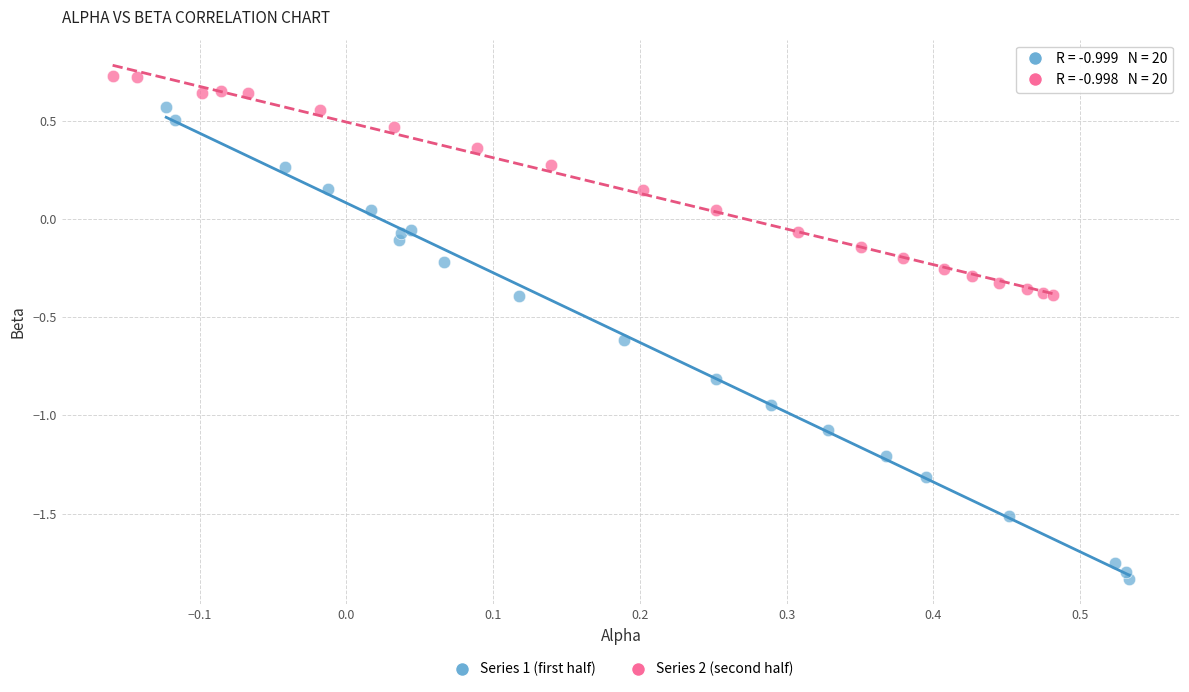

Which series has the widest spread of Y values?

Series 1 (first half)